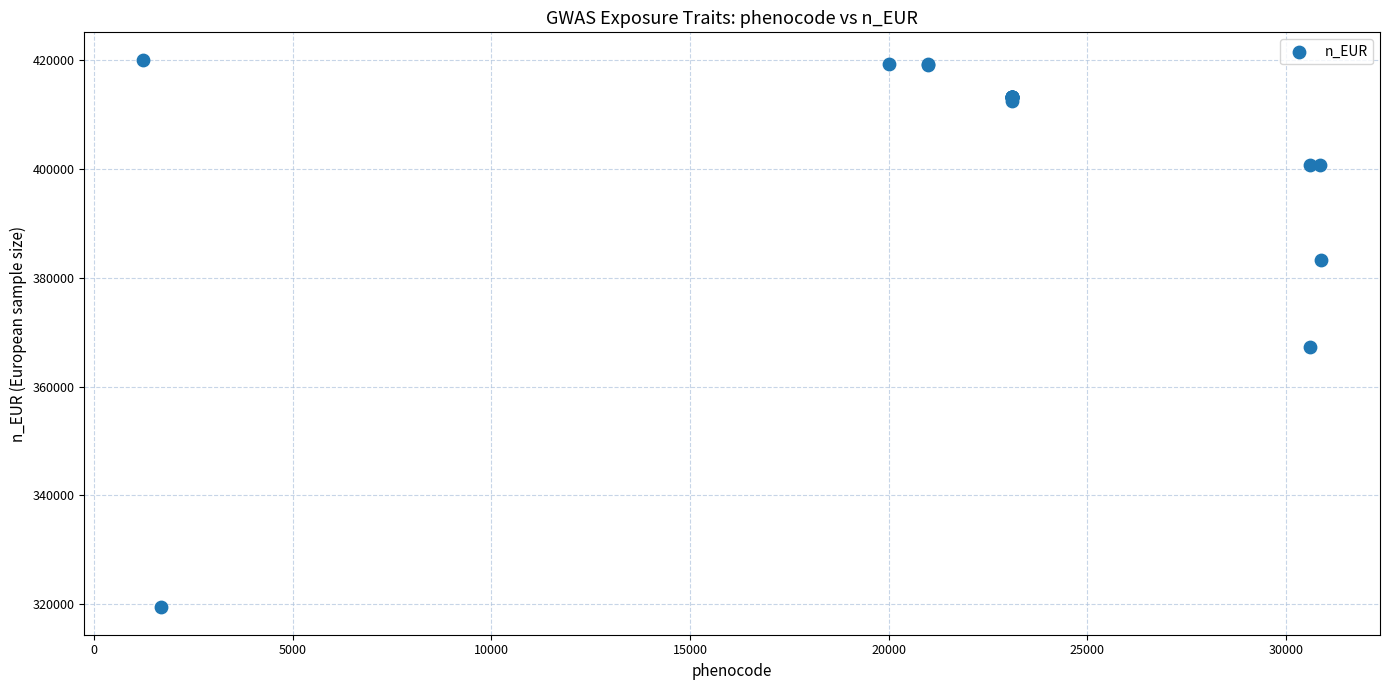

What Y value in the scatter plot is closest to 369747?

367192